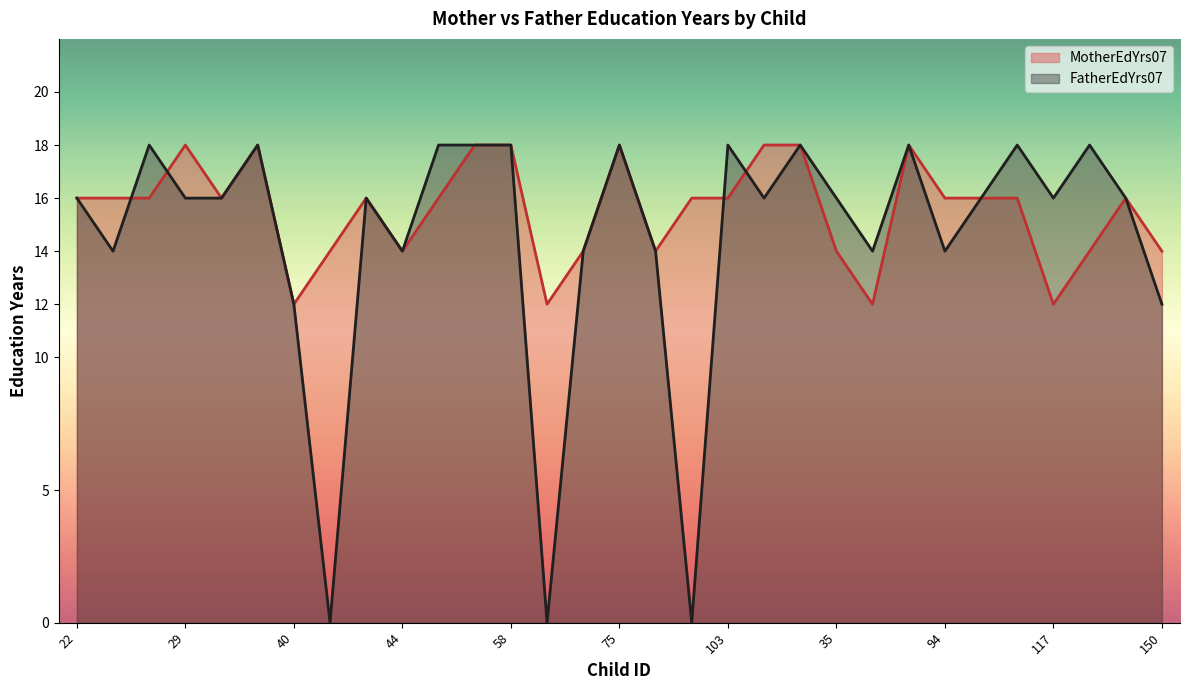

List the series in order of their overall mean, lowest first.

FatherEdYrs07, MotherEdYrs07